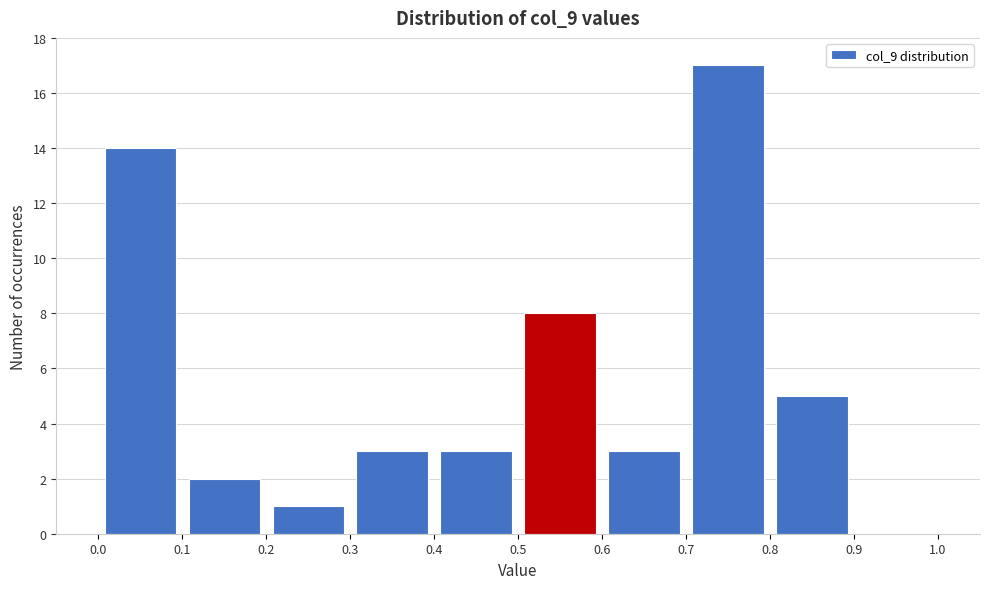

Reading left to right, list every bar in this chart as the range it spans on the x-axis followed by its height. The values are not printed on the chart, so give them approximately, as read against the axis.

0.0 to 0.1: 14
0.1 to 0.2: 2
0.2 to 0.3: 1
0.3 to 0.4: 3
0.4 to 0.5: 3
0.5 to 0.6: 8
0.6 to 0.7: 3
0.7 to 0.8: 17
0.8 to 0.9: 5
0.9 to 1.0: 0